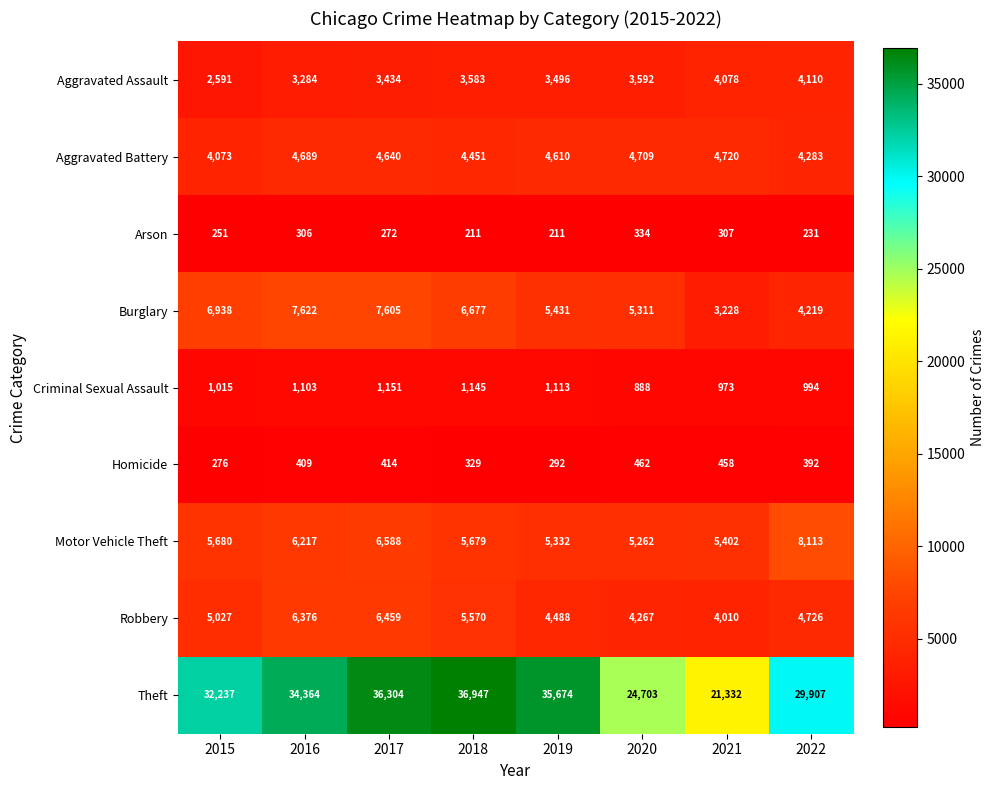

Which series has the largest range (max minus min)?

Theft